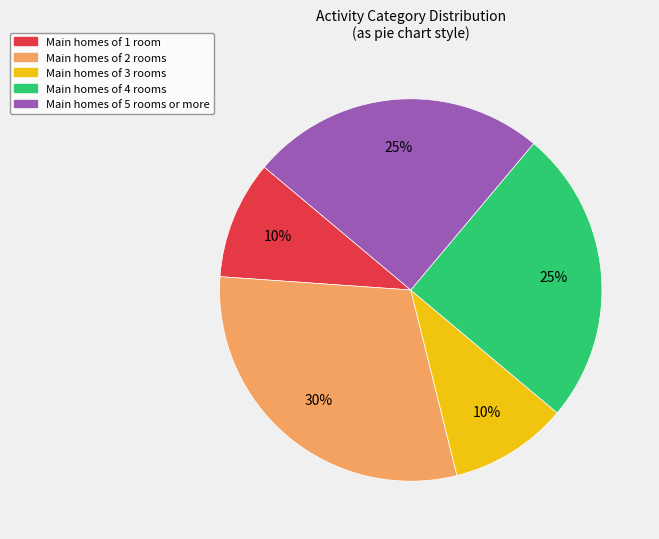

To the nearest percent, what is the difference between the largest and smallest slice percentages?

20%